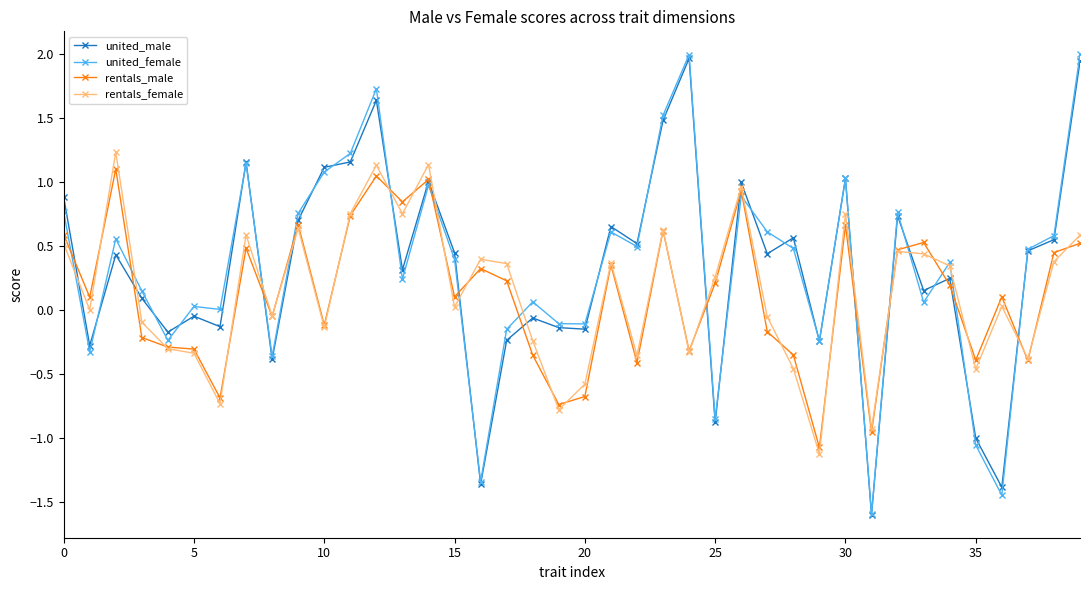

What is the value of the united_male point at the 1st from the left?

0.9